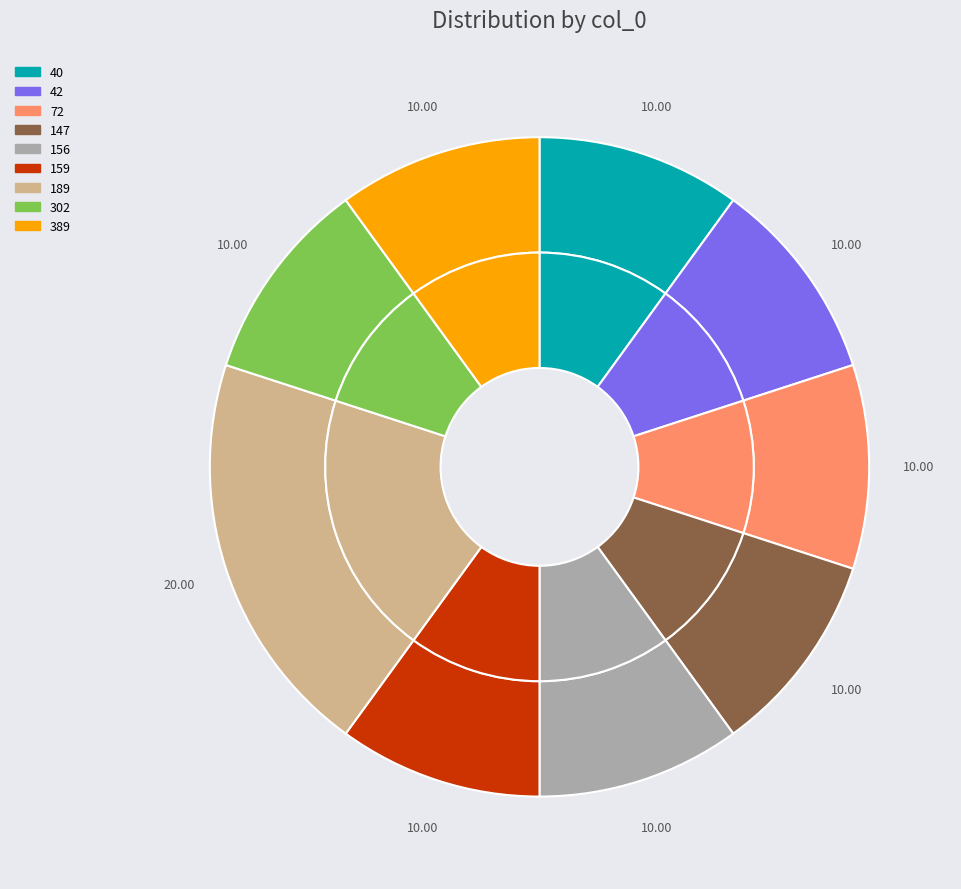

Is 156 the majority of the pie?

No